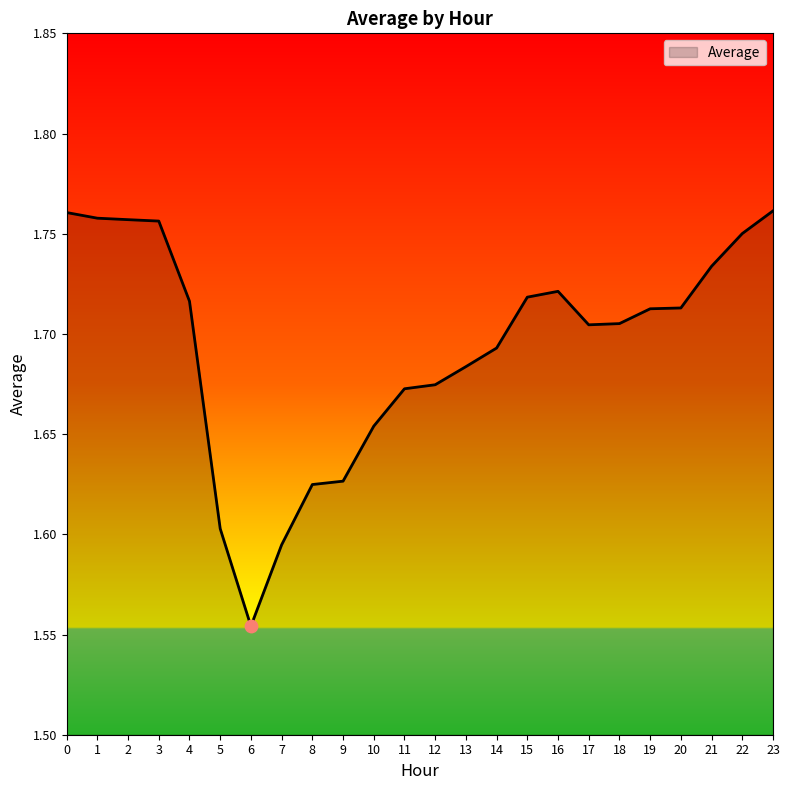

What is the ratio of the value at 11 to the value at 21?

1.0